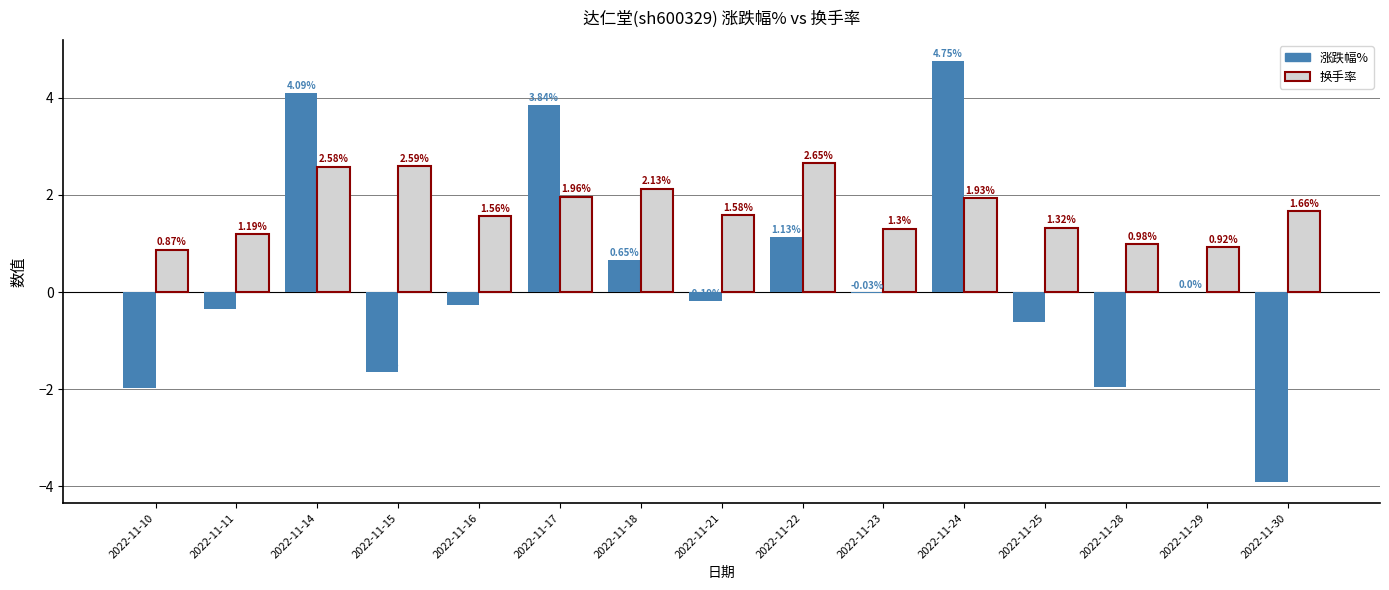

At which label is 换手率 closest to 1?

2022-11-28